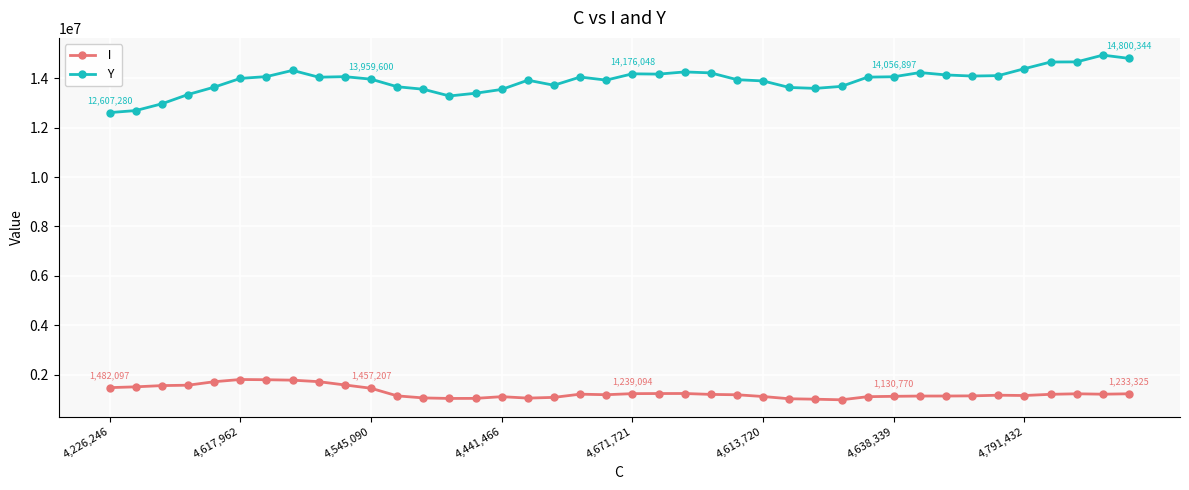

What is the greatest value displayed?

14932010